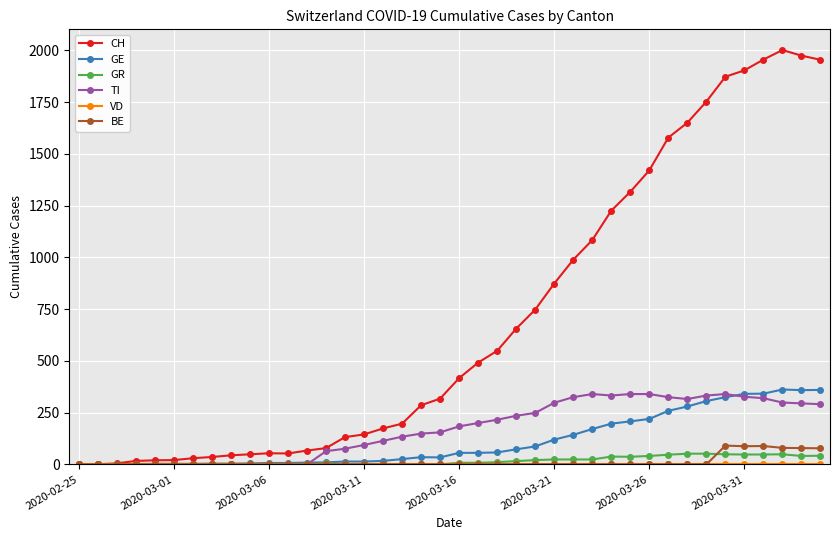

What is the maximum value shown in the chart?

2002